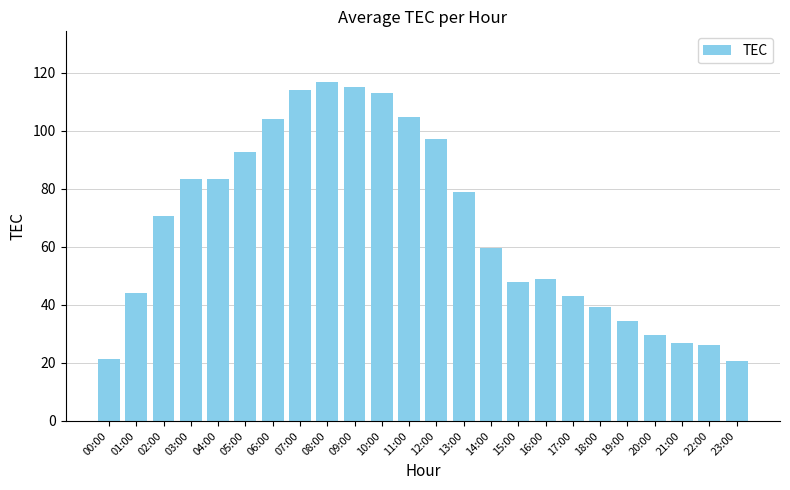

What is the label of the 23rd bar from the left?

22:00